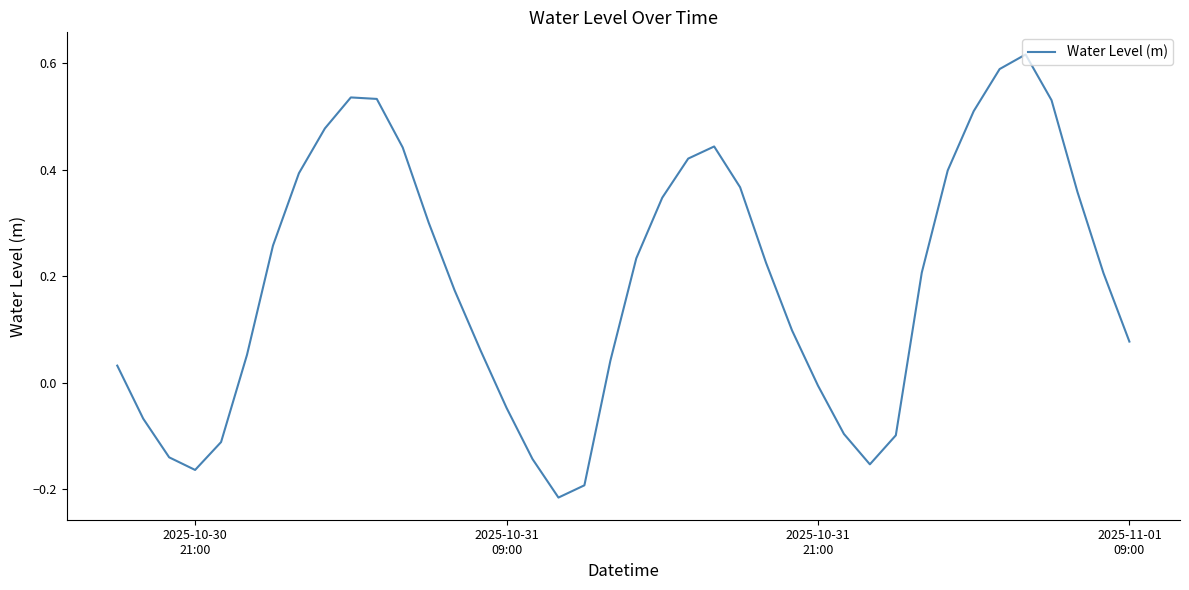

How many negative values are there?

12